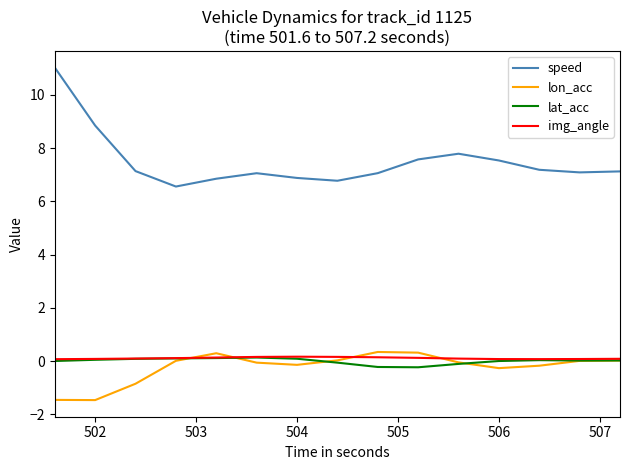

Which series has the largest range (max minus min)?

speed